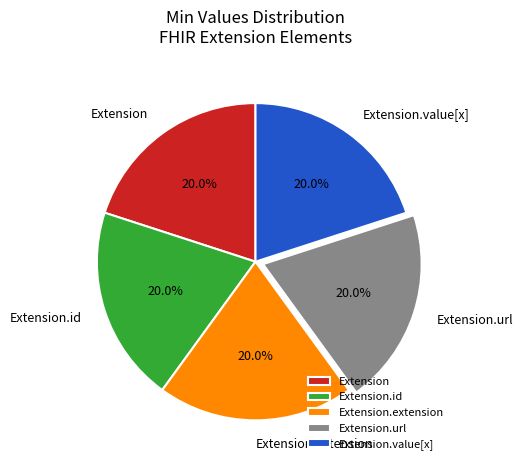

To the nearest percent, what is the difference between the largest and smallest slice percentages?

0%